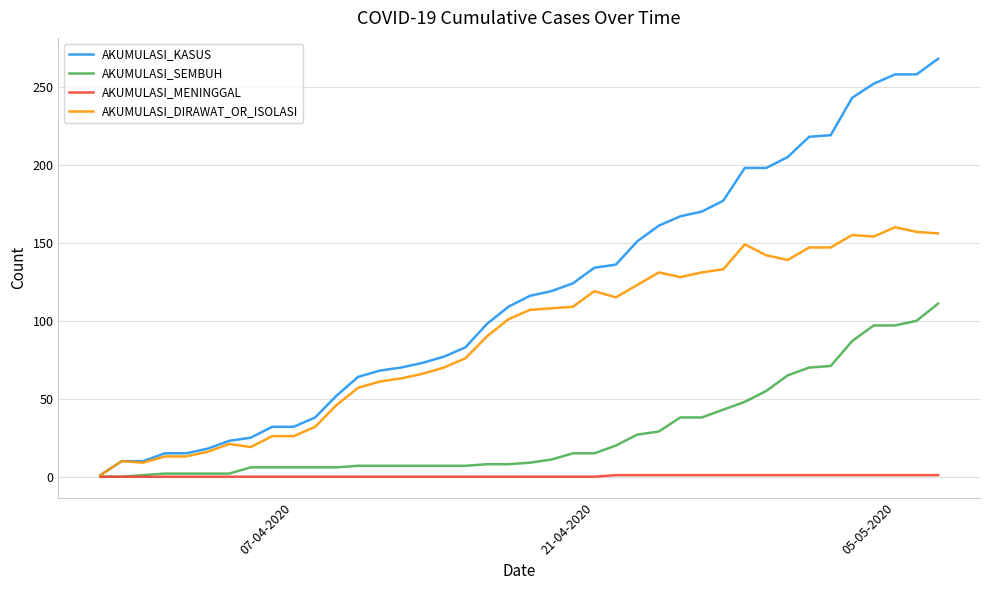

Which series has the largest range (max minus min)?

AKUMULASI_KASUS